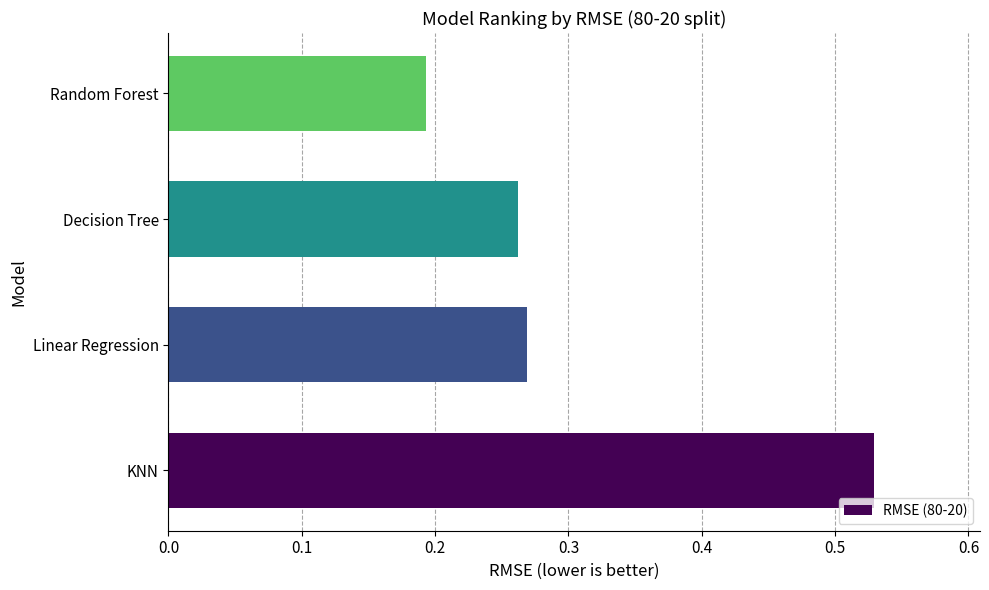

Which category has the lowest value across all series?

Random Forest